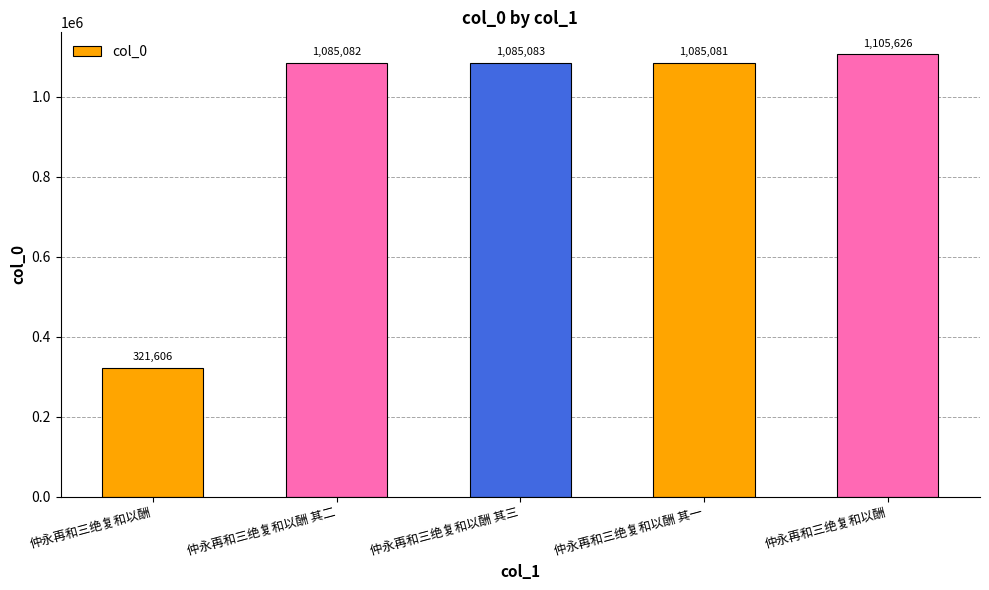

Count the number of categories in the chart.

5